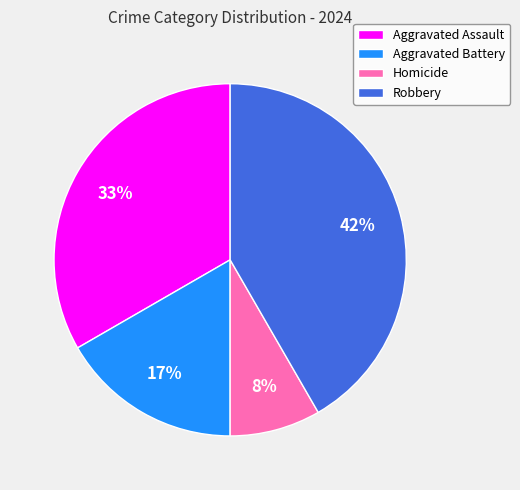

What percentage is the Homicide slice, to the nearest percent?

8%